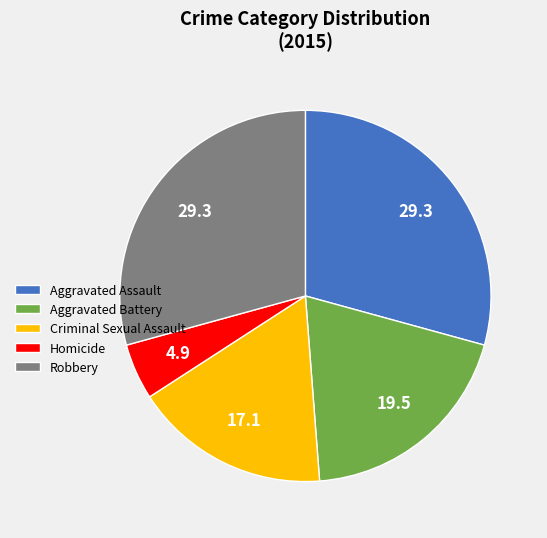

Is it true that Aggravated Battery is 20% of the pie?

True